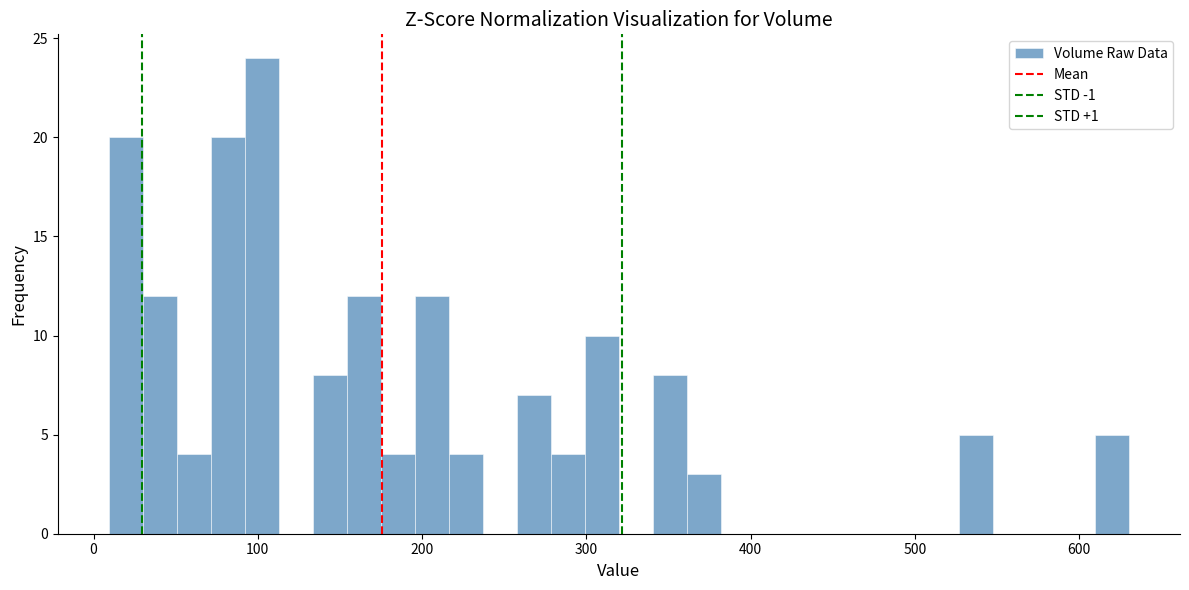

Read against the x-axis, roughly where is the centre of the tallest bar?

100